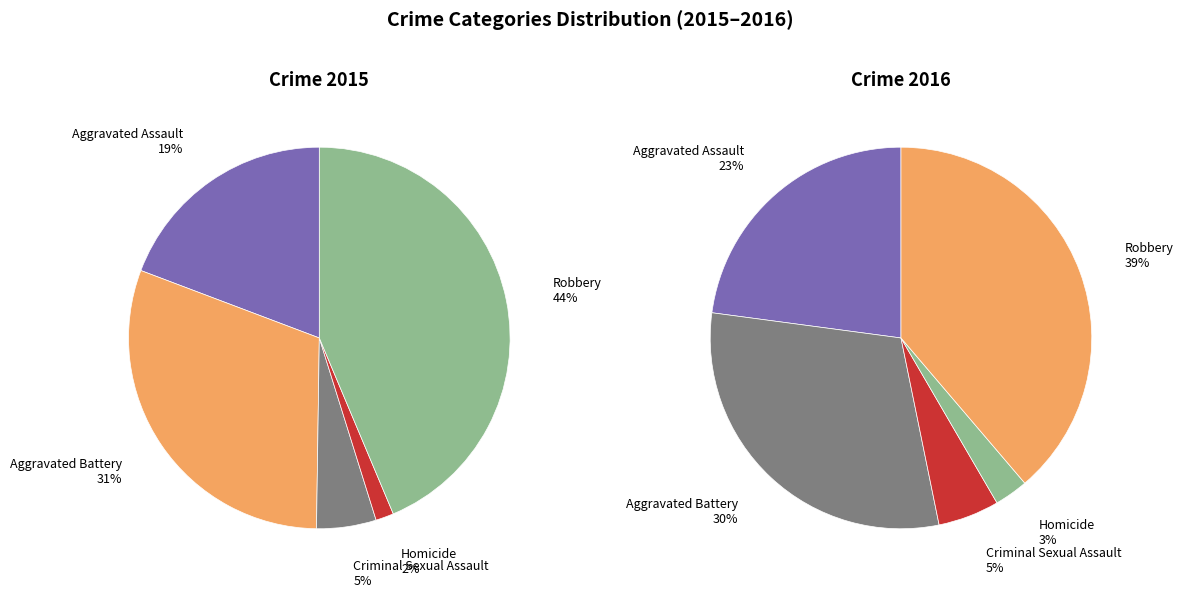

Between Aggravated Battery and Robbery, which is larger?

Robbery